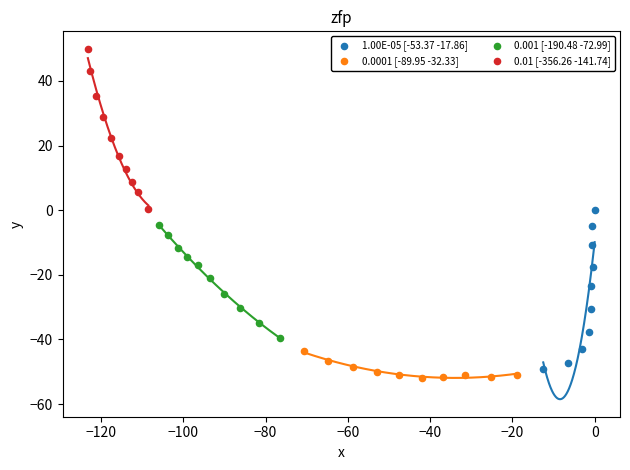

Which series contains the highest Y value?

0.01 [-356.26 -141.74]